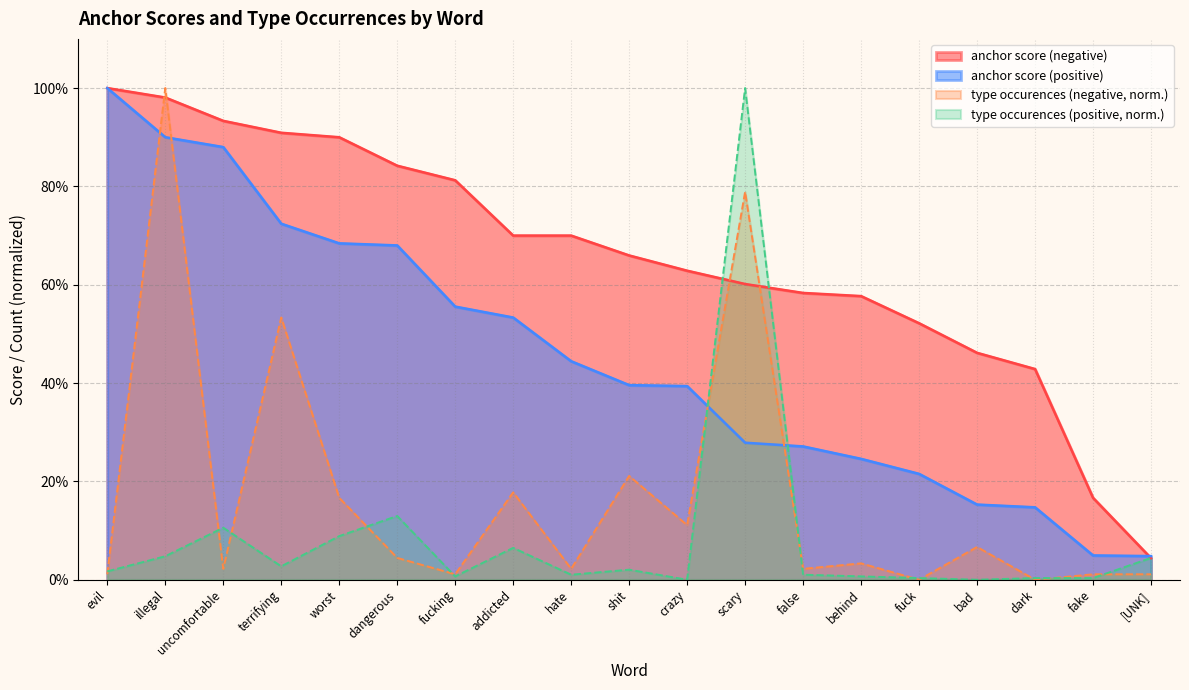

At how many categories does at least one series exceed 0?

19